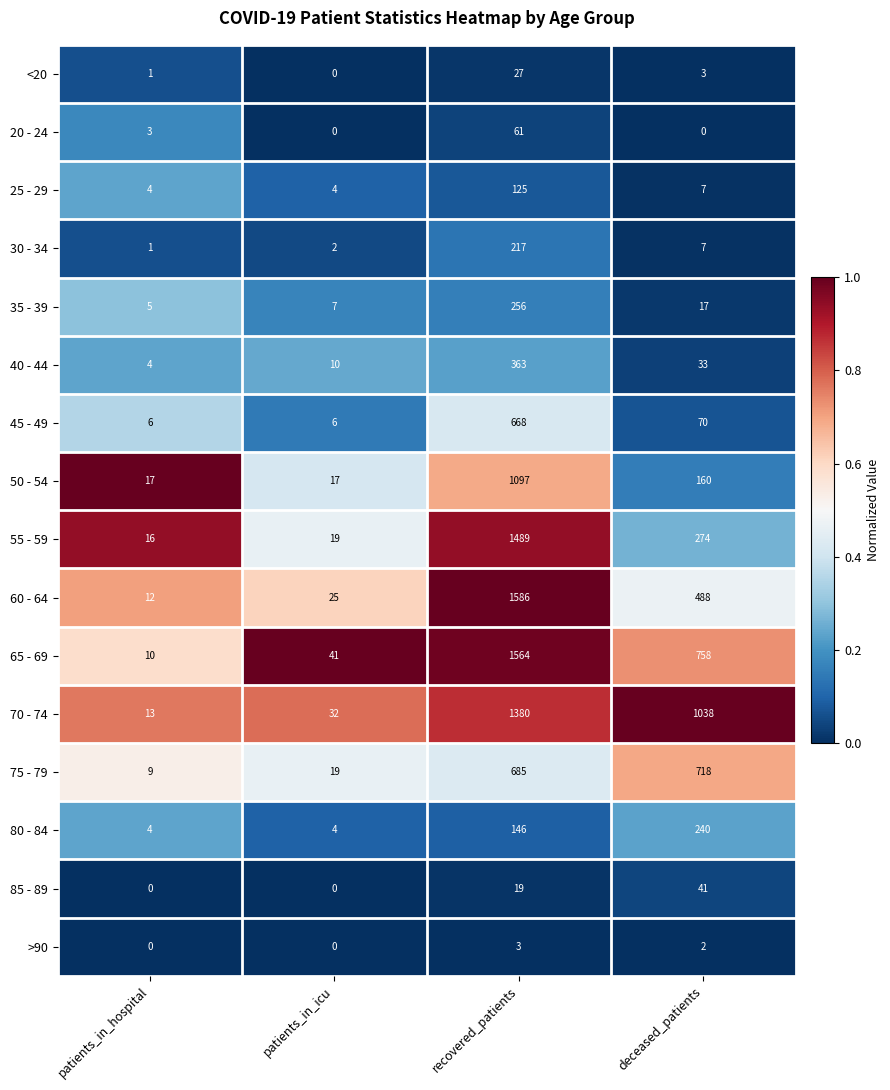

What is the spread (max minus min) of values at deceased_patients?

1038